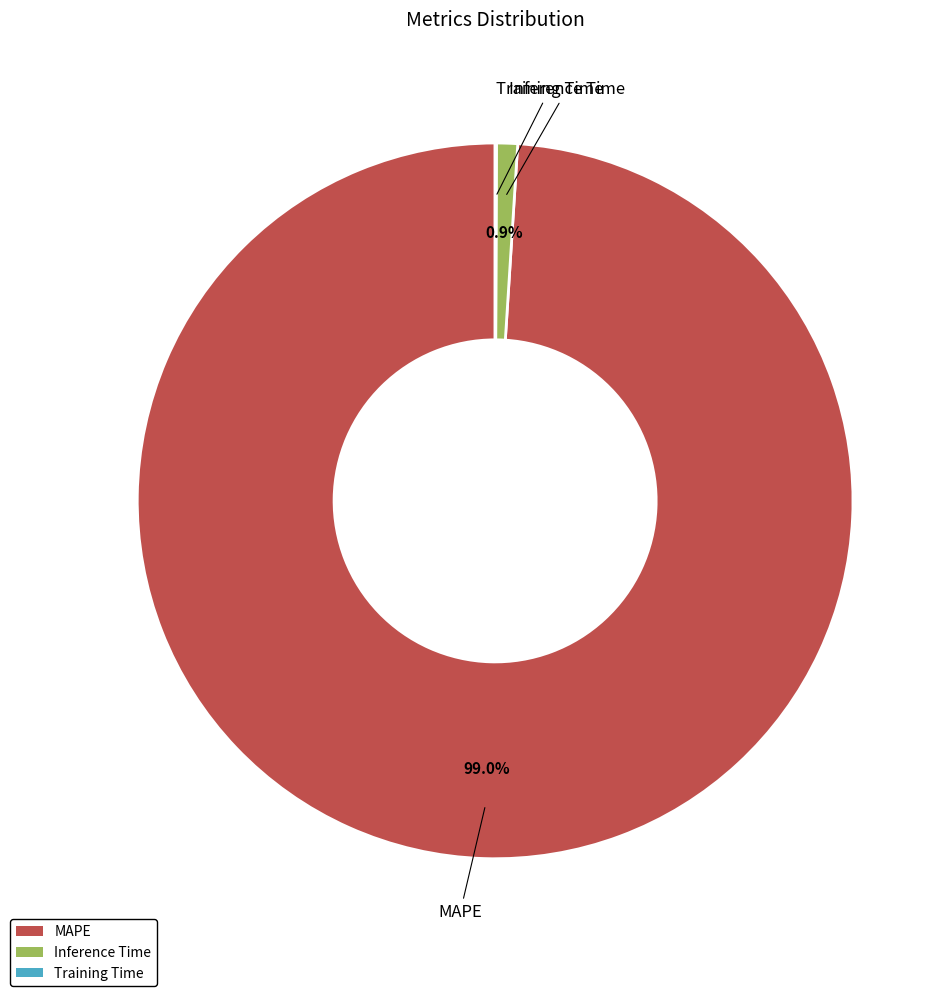

To the nearest percent, what is the difference between the largest and smallest slice percentages?

99%